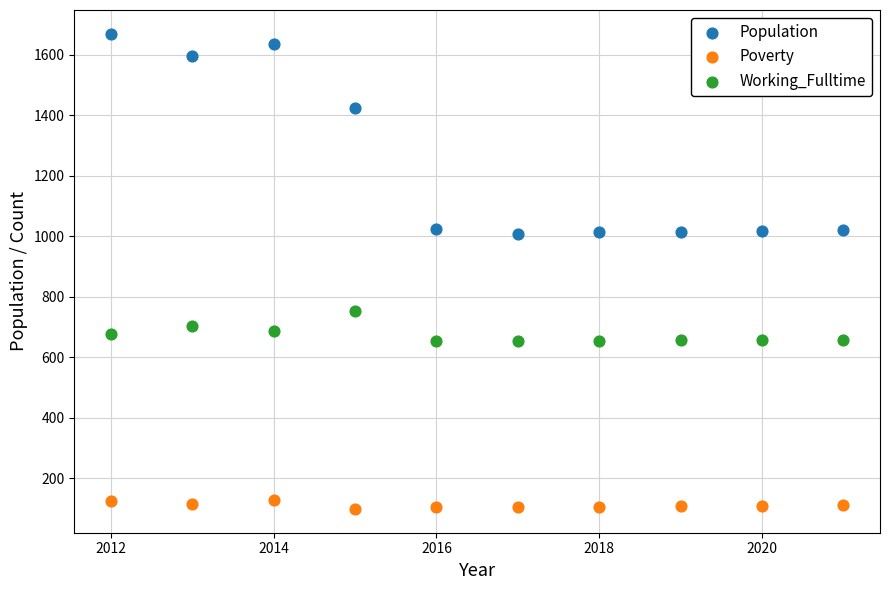

Which series has the largest Y range (max minus min)?

Population